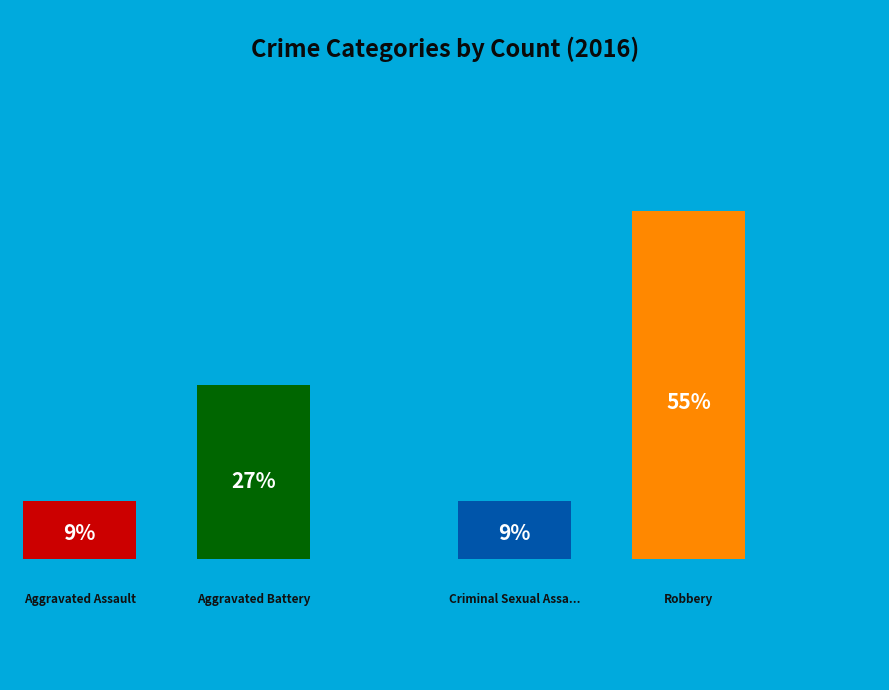

Which category has the biggest portion of the pie?

Robbery